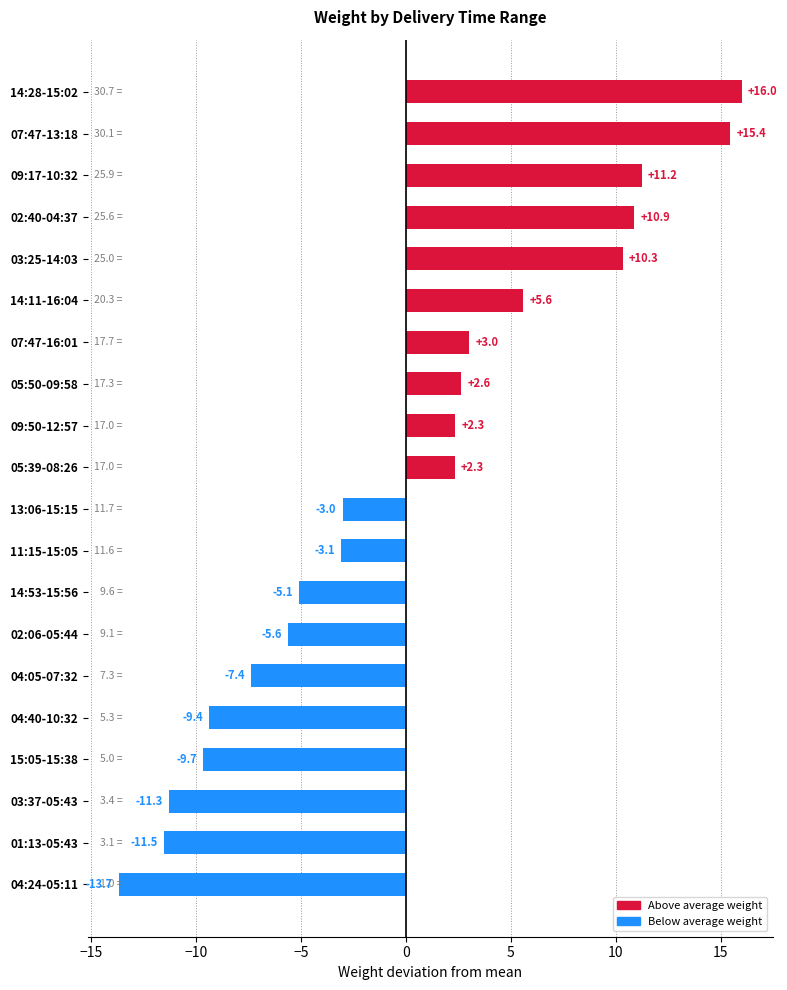

Read the value at 07:47-16:01.

3.0